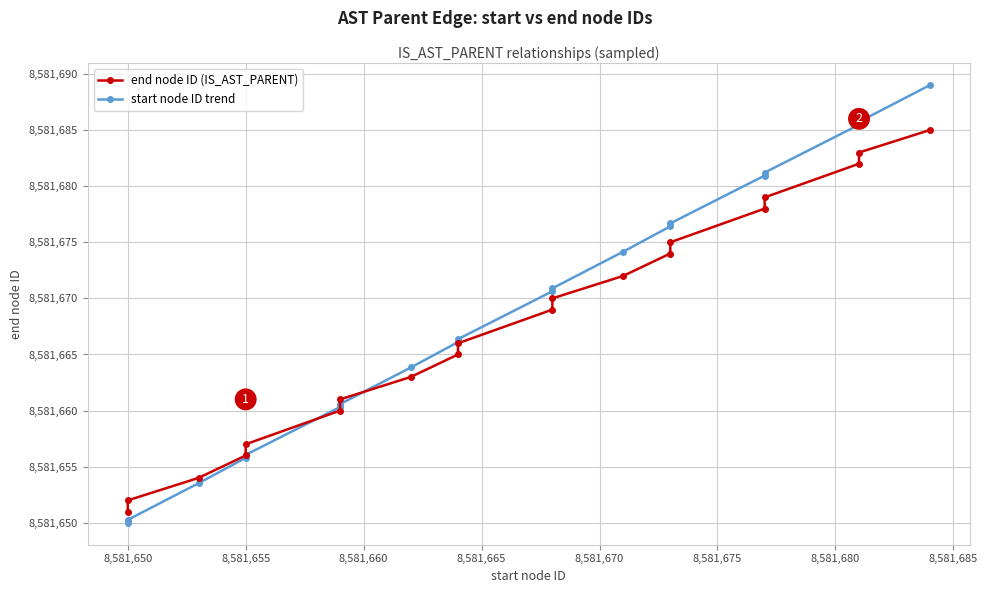

What is the difference between the maximum and minimum values in the start node ID trend series?

39.0